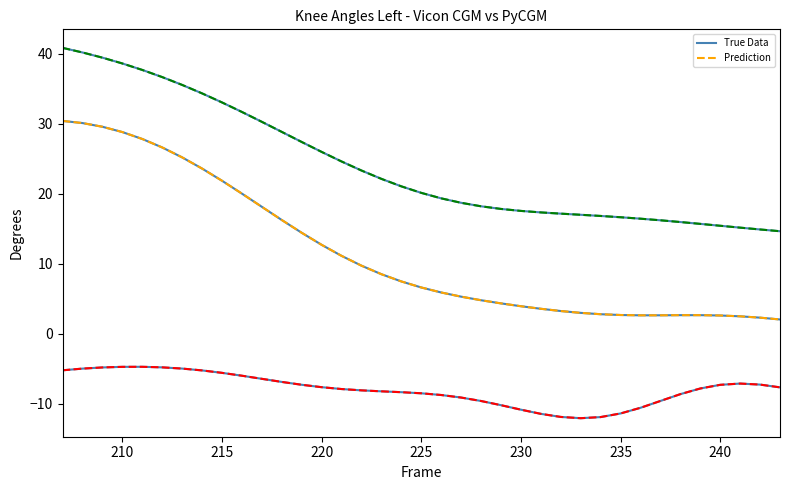

Which series has the widest spread of values?

Prediction